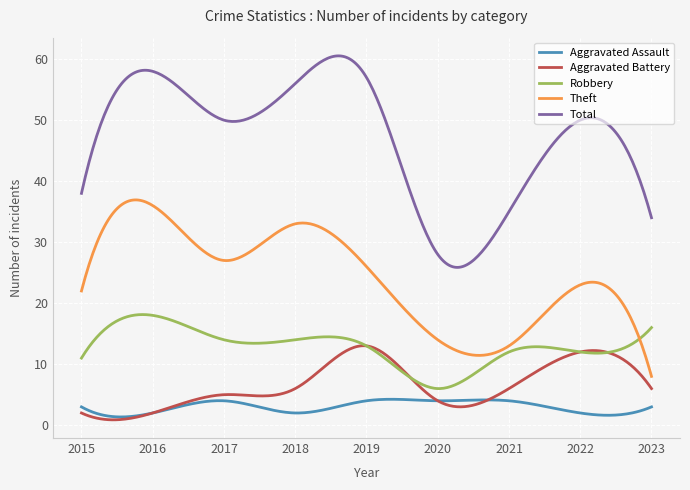

What is the minimum value for Total?

25.9